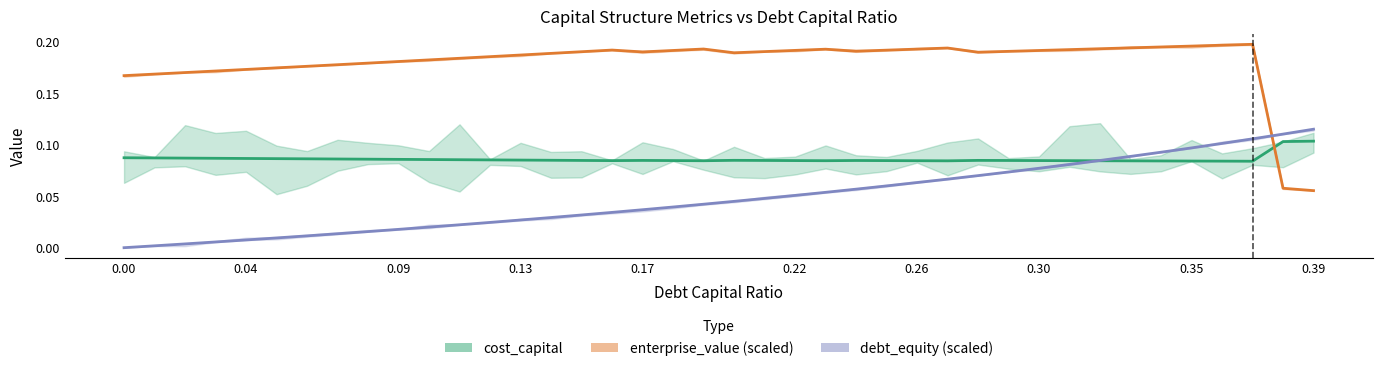

What is the highest value of the enterprise_value series?

0.2